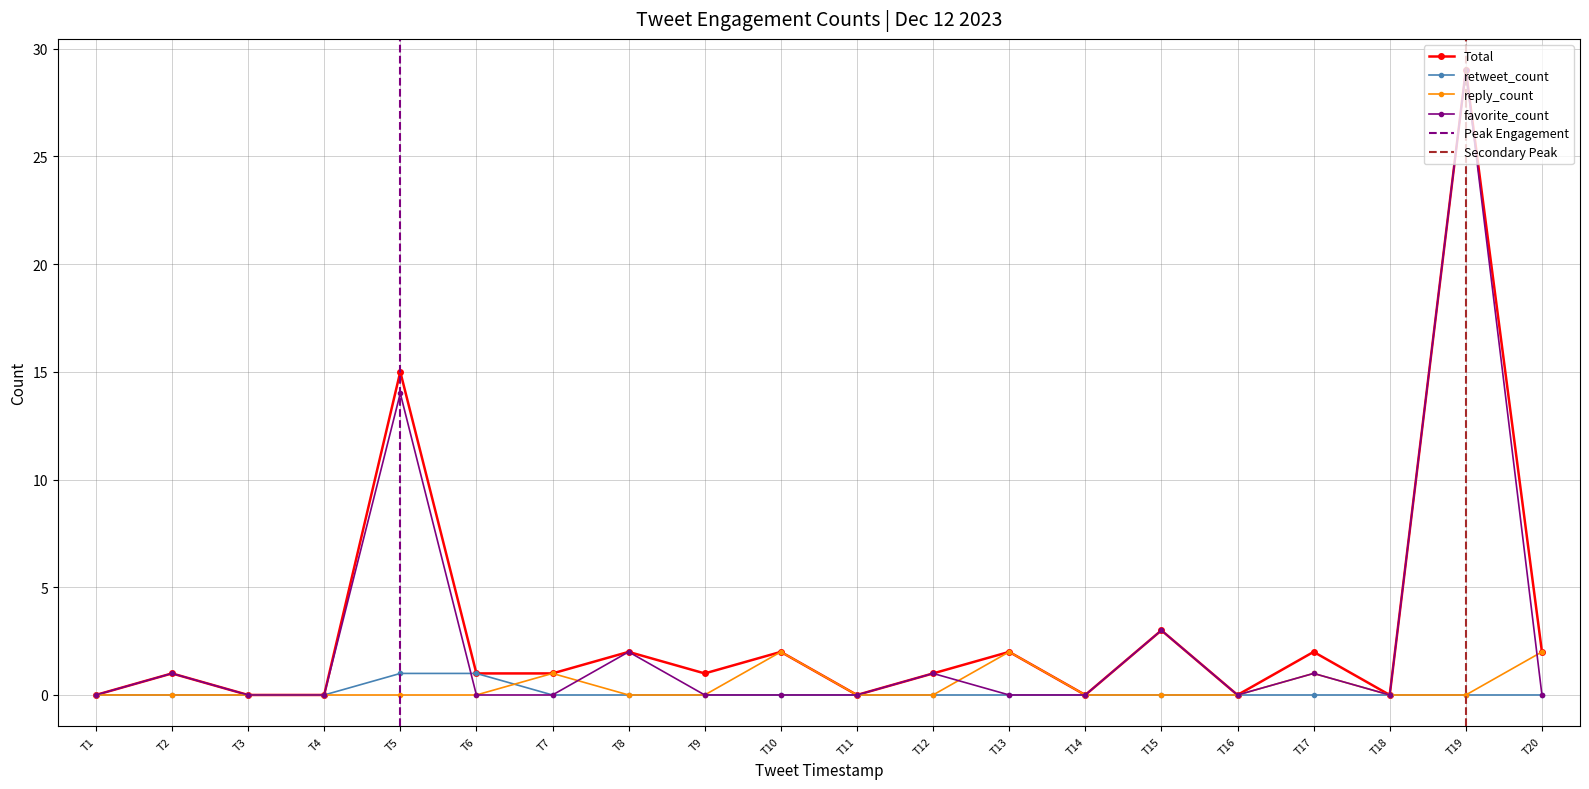

At which label does favorite_count reach its peak?

T19